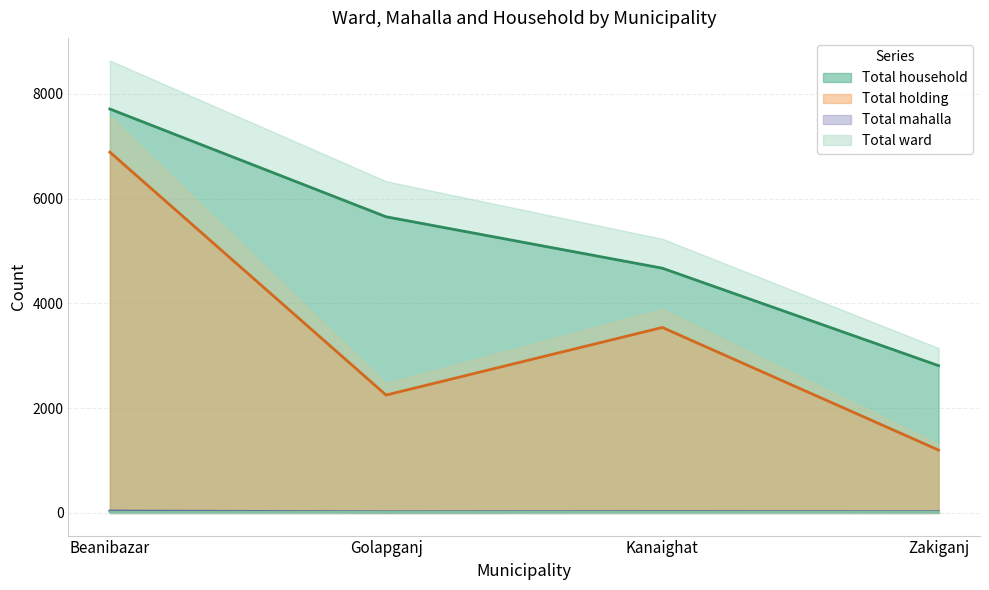

Does the chart have visible grid lines?

Yes